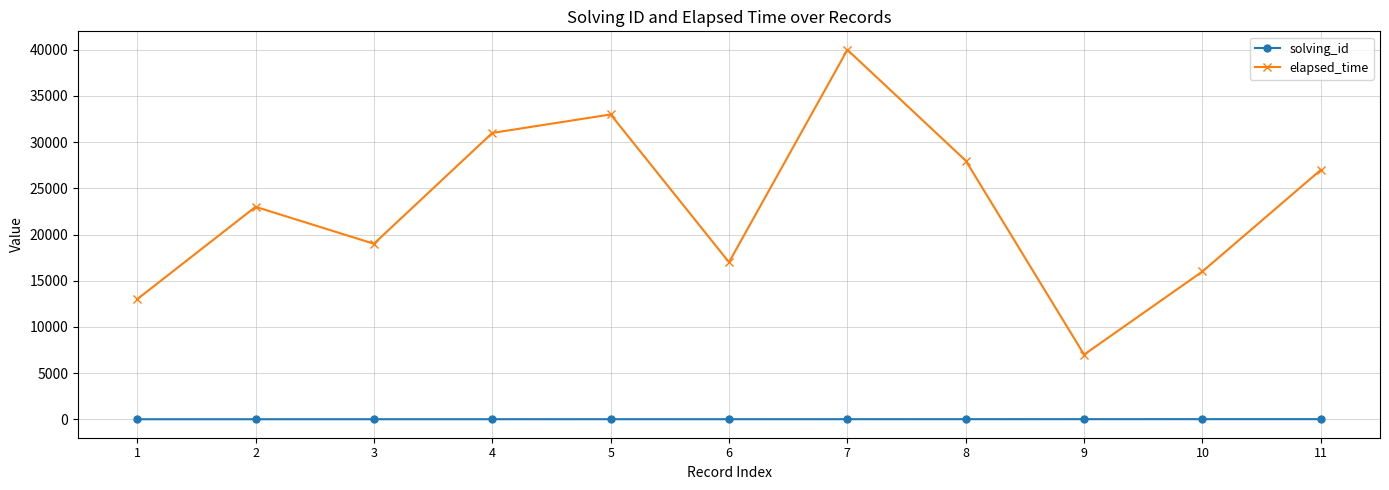

How many solving_id values are between 3 and 9?

7